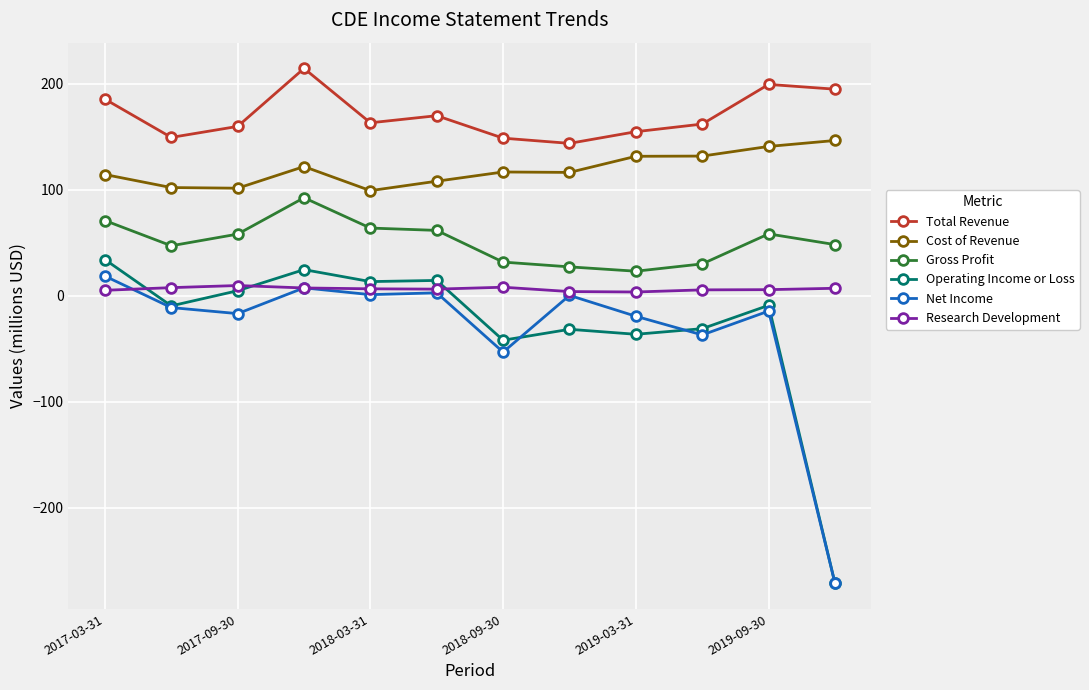

How many categories are shown in the chart?

12